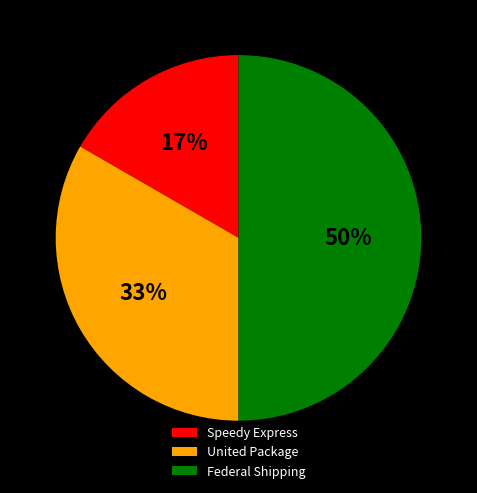

To the nearest percent, what is the combined percentage of Federal Shipping and United Package?

83%